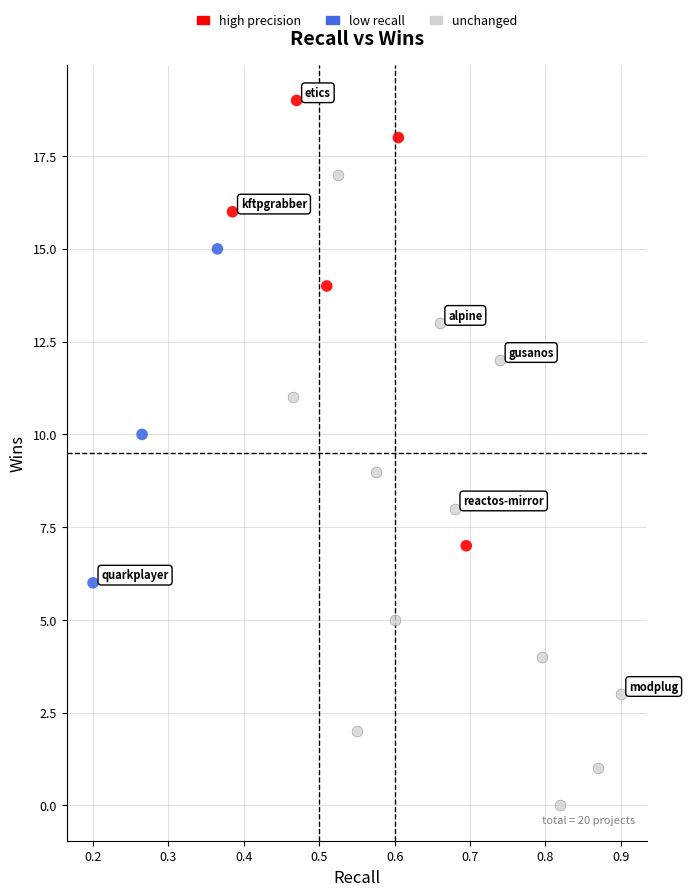

Which series reaches the maximum Y coordinate?

high precision